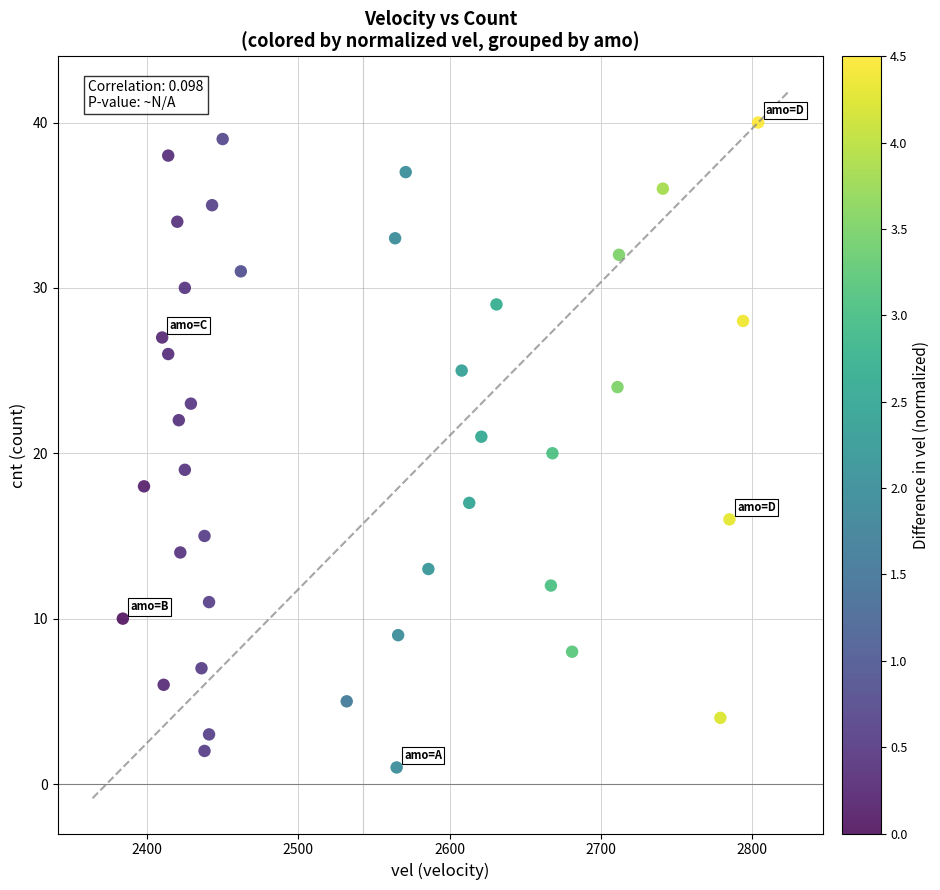

What is the range of X values (max minus min)?

420